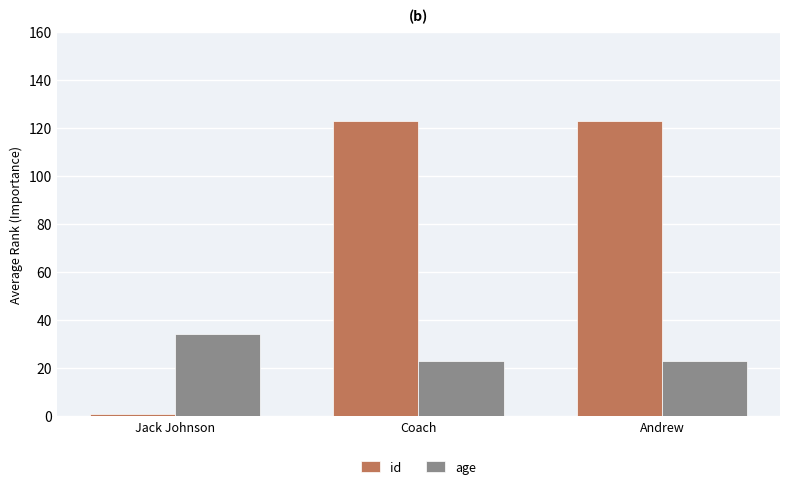

What is the label of the 2nd bar from the right?

Coach